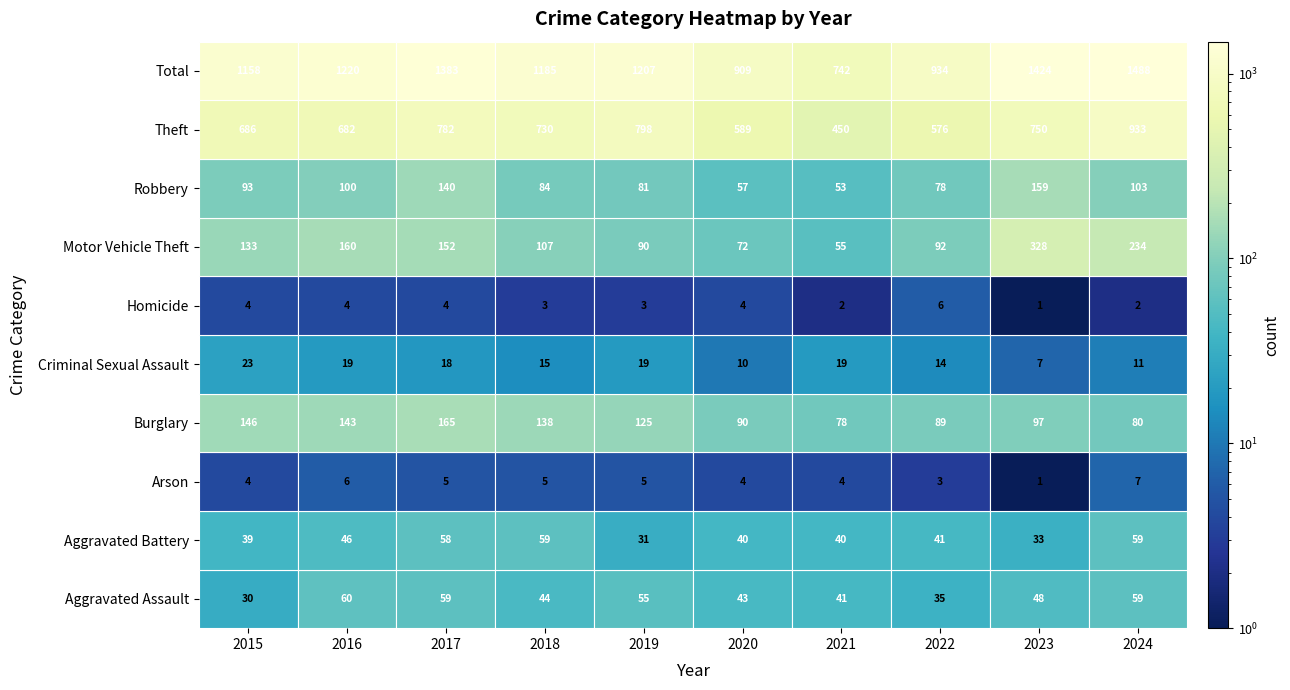

What is the total value across all series at 2015?

2316